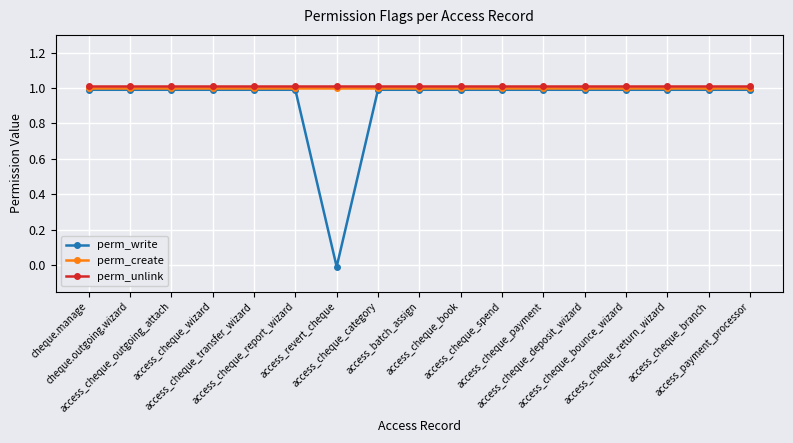

What are all the series names shown in the legend?

perm_write, perm_create, perm_unlink